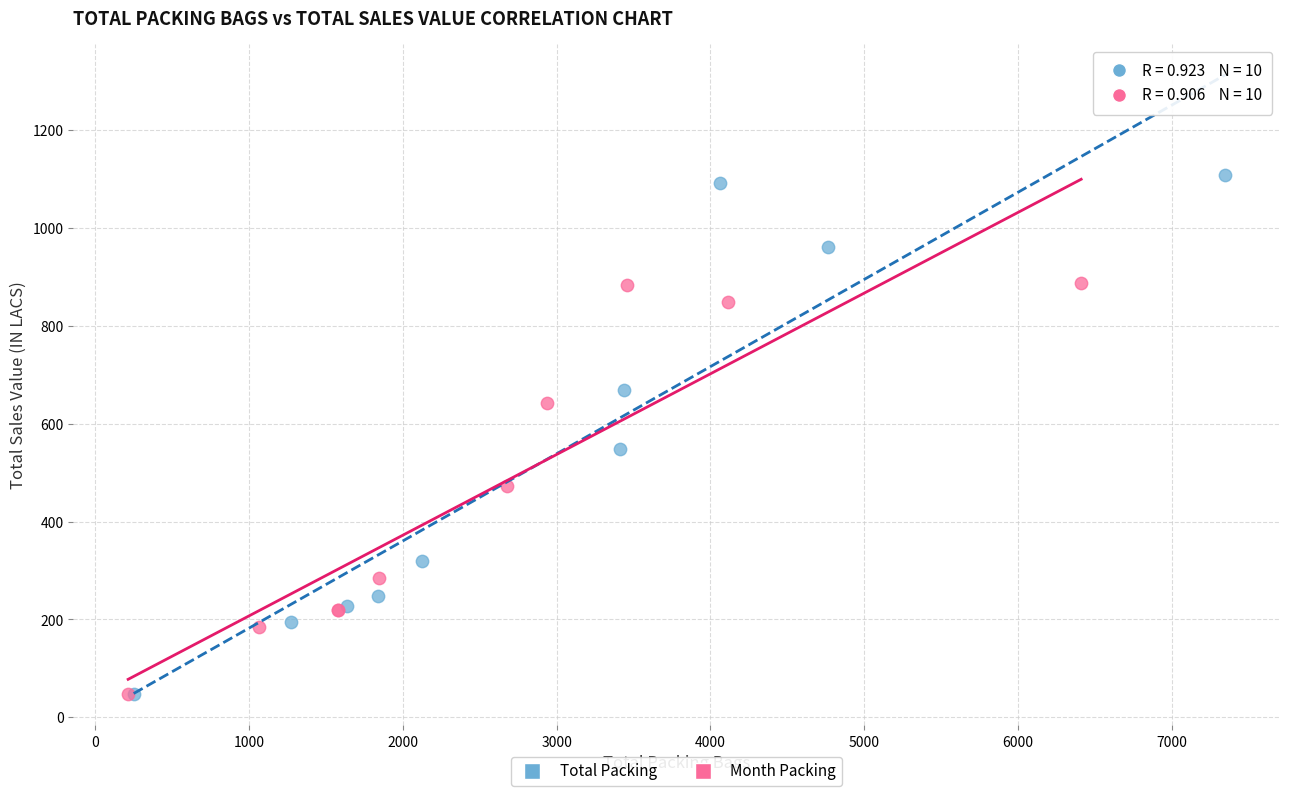

What are all the series names shown in the legend?

Total Packing, Month Packing